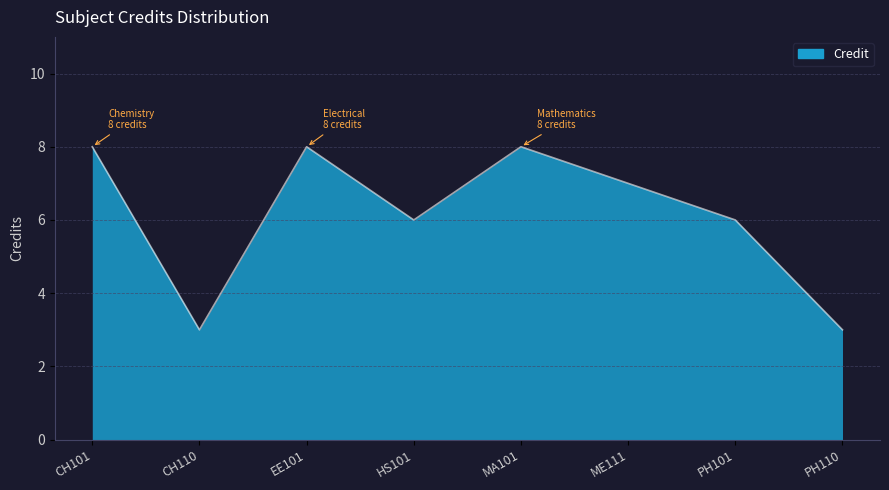

What is the average value?

6